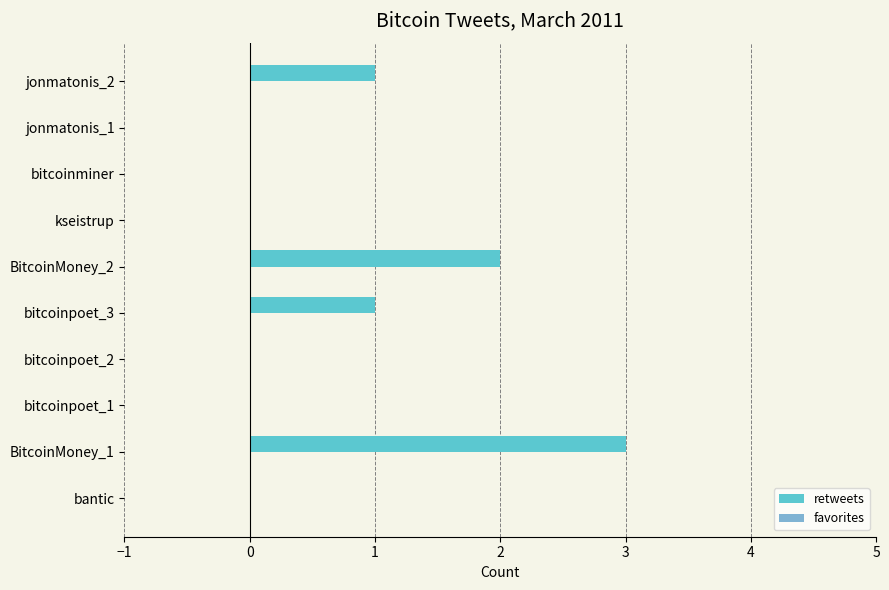

Are the bars horizontal?

Yes